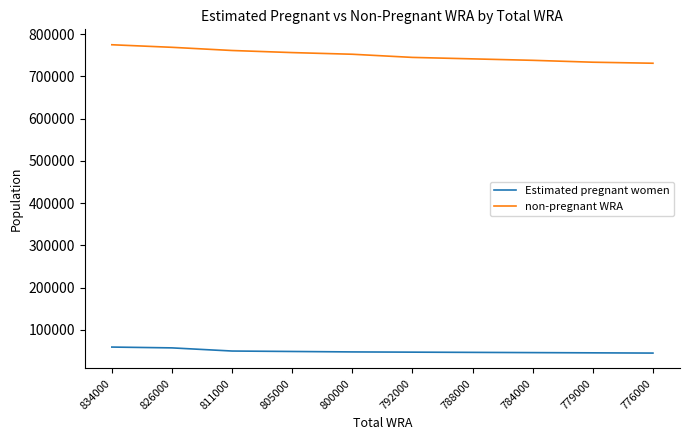

Rank the series at 805000 from highest to lowest value.

non-pregnant WRA, Estimated pregnant women